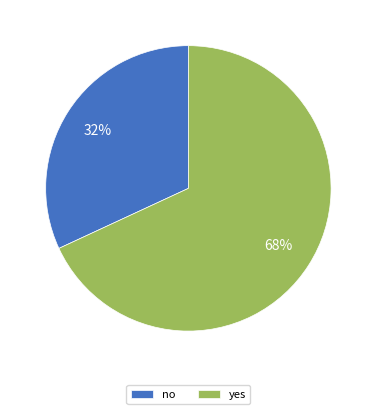

Count the number of slices in the pie.

2